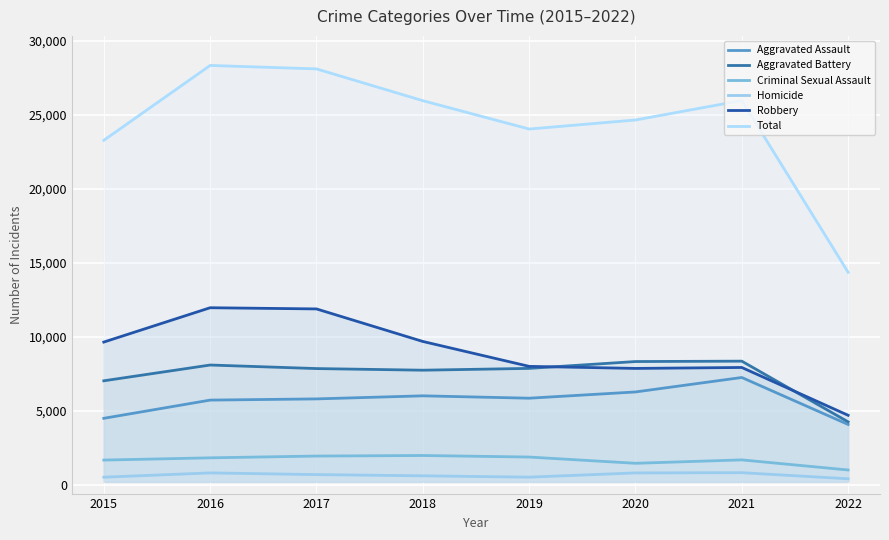

Which category has the highest value in the Homicide series?

2021